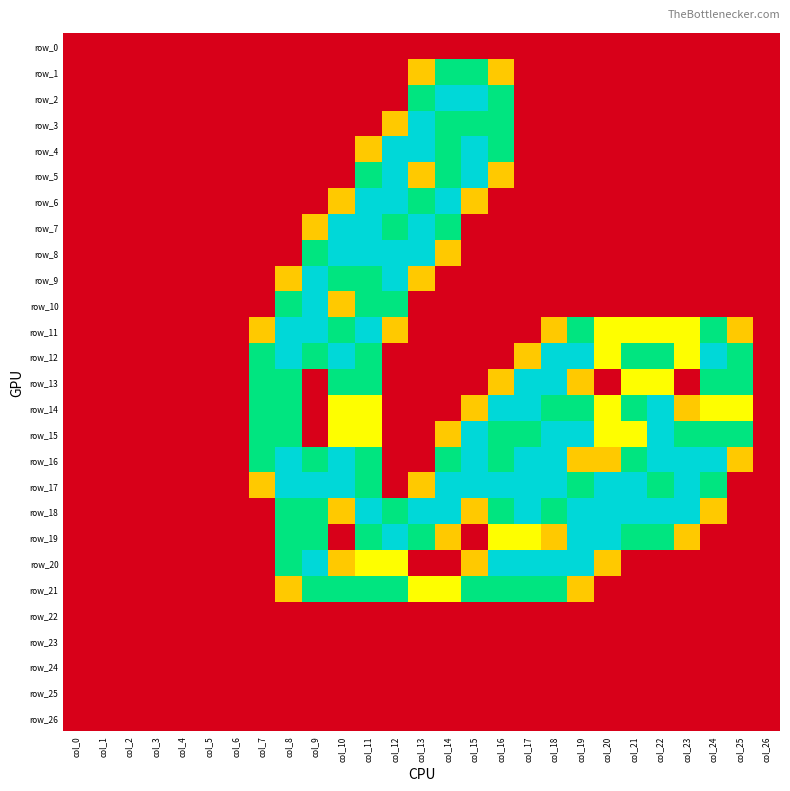

Reading left to right, what are all the values shown in this chart?

row_0: col_0=0.0	col_1=0.0	col_2=0.0	col_3=0.0	col_4=0.0	col_5=0.0	col_6=0.0	col_7=0.0	col_8=0.0	col_9=0.0	col_10=0.0	col_11=0.0	col_12=0.0	col_13=0.0	col_14=0.0	col_15=0.0	col_16=0.0	col_17=0.0	col_18=0.0	col_19=0.0	col_20=0.0	col_21=0.0	col_22=0.0	col_23=0.0	col_24=0.0	col_25=0.0	col_26=0.0
row_1: col_0=0.0	col_1=0.0	col_2=0.0	col_3=0.0	col_4=0.0	col_5=0.0	col_6=0.0	col_7=0.0	col_8=0.0	col_9=0.0	col_10=0.0	col_11=0.0	col_12=0.0	col_13=0.8	col_14=1.5	col_15=1.5	col_16=0.8	col_17=0.0	col_18=0.0	col_19=0.0	col_20=0.0	col_21=0.0	col_22=0.0	col_23=0.0	col_24=0.0	col_25=0.0	col_26=0.0
row_2: col_0=0.0	col_1=0.0	col_2=0.0	col_3=0.0	col_4=0.0	col_5=0.0	col_6=0.0	col_7=0.0	col_8=0.0	col_9=0.0	col_10=0.0	col_11=0.0	col_12=0.0	col_13=1.5	col_14=2.0	col_15=2.0	col_16=1.5	col_17=0.0	col_18=0.0	col_19=0.0	col_20=0.0	col_21=0.0	col_22=0.0	col_23=0.0	col_24=0.0	col_25=0.0	col_26=0.0
row_3: col_0=0.0	col_1=0.0	col_2=0.0	col_3=0.0	col_4=0.0	col_5=0.0	col_6=0.0	col_7=0.0	col_8=0.0	col_9=0.0	col_10=0.0	col_11=0.0	col_12=0.8	col_13=2.0	col_14=1.5	col_15=1.5	col_16=1.5	col_17=0.0	col_18=0.0	col_19=0.0	col_20=0.0	col_21=0.0	col_22=0.0	col_23=0.0	col_24=0.0	col_25=0.0	col_26=0.0
row_4: col_0=0.0	col_1=0.0	col_2=0.0	col_3=0.0	col_4=0.0	col_5=0.0	col_6=0.0	col_7=0.0	col_8=0.0	col_9=0.0	col_10=0.0	col_11=0.8	col_12=2.0	col_13=2.0	col_14=1.5	col_15=2.0	col_16=1.5	col_17=0.0	col_18=0.0	col_19=0.0	col_20=0.0	col_21=0.0	col_22=0.0	col_23=0.0	col_24=0.0	col_25=0.0	col_26=0.0
row_5: col_0=0.0	col_1=0.0	col_2=0.0	col_3=0.0	col_4=0.0	col_5=0.0	col_6=0.0	col_7=0.0	col_8=0.0	col_9=0.0	col_10=0.0	col_11=1.5	col_12=2.0	col_13=0.8	col_14=1.5	col_15=2.0	col_16=0.8	col_17=0.0	col_18=0.0	col_19=0.0	col_20=0.0	col_21=0.0	col_22=0.0	col_23=0.0	col_24=0.0	col_25=0.0	col_26=0.0
row_6: col_0=0.0	col_1=0.0	col_2=0.0	col_3=0.0	col_4=0.0	col_5=0.0	col_6=0.0	col_7=0.0	col_8=0.0	col_9=0.0	col_10=0.8	col_11=2.0	col_12=2.0	col_13=1.5	col_14=2.0	col_15=0.8	col_16=0.0	col_17=0.0	col_18=0.0	col_19=0.0	col_20=0.0	col_21=0.0	col_22=0.0	col_23=0.0	col_24=0.0	col_25=0.0	col_26=0.0
row_7: col_0=0.0	col_1=0.0	col_2=0.0	col_3=0.0	col_4=0.0	col_5=0.0	col_6=0.0	col_7=0.0	col_8=0.0	col_9=0.8	col_10=2.0	col_11=2.0	col_12=1.5	col_13=2.0	col_14=1.5	col_15=0.0	col_16=0.0	col_17=0.0	col_18=0.0	col_19=0.0	col_20=0.0	col_21=0.0	col_22=0.0	col_23=0.0	col_24=0.0	col_25=0.0	col_26=0.0
row_8: col_0=0.0	col_1=0.0	col_2=0.0	col_3=0.0	col_4=0.0	col_5=0.0	col_6=0.0	col_7=0.0	col_8=0.0	col_9=1.5	col_10=2.0	col_11=2.0	col_12=2.0	col_13=2.0	col_14=0.8	col_15=0.0	col_16=0.0	col_17=0.0	col_18=0.0	col_19=0.0	col_20=0.0	col_21=0.0	col_22=0.0	col_23=0.0	col_24=0.0	col_25=0.0	col_26=0.0
row_9: col_0=0.0	col_1=0.0	col_2=0.0	col_3=0.0	col_4=0.0	col_5=0.0	col_6=0.0	col_7=0.0	col_8=0.8	col_9=2.0	col_10=1.5	col_11=1.5	col_12=2.0	col_13=0.8	col_14=0.0	col_15=0.0	col_16=0.0	col_17=0.0	col_18=0.0	col_19=0.0	col_20=0.0	col_21=0.0	col_22=0.0	col_23=0.0	col_24=0.0	col_25=0.0	col_26=0.0
row_10: col_0=0.0	col_1=0.0	col_2=0.0	col_3=0.0	col_4=0.0	col_5=0.0	col_6=0.0	col_7=0.0	col_8=1.5	col_9=2.0	col_10=0.8	col_11=1.5	col_12=1.5	col_13=0.0	col_14=0.0	col_15=0.0	col_16=0.0	col_17=0.0	col_18=0.0	col_19=0.0	col_20=0.0	col_21=0.0	col_22=0.0	col_23=0.0	col_24=0.0	col_25=0.0	col_26=0.0
row_11: col_0=0.0	col_1=0.0	col_2=0.0	col_3=0.0	col_4=0.0	col_5=0.0	col_6=0.0	col_7=0.8	col_8=2.0	col_9=2.0	col_10=1.5	col_11=2.0	col_12=0.8	col_13=0.0	col_14=0.0	col_15=0.0	col_16=0.0	col_17=0.0	col_18=0.8	col_19=1.5	col_20=1.0	col_21=1.0	col_22=1.0	col_23=1.0	col_24=1.5	col_25=0.8	col_26=0.0
row_12: col_0=0.0	col_1=0.0	col_2=0.0	col_3=0.0	col_4=0.0	col_5=0.0	col_6=0.0	col_7=1.5	col_8=2.0	col_9=1.5	col_10=2.0	col_11=1.5	col_12=0.0	col_13=0.0	col_14=0.0	col_15=0.0	col_16=0.0	col_17=0.8	col_18=2.0	col_19=2.0	col_20=1.0	col_21=1.5	col_22=1.5	col_23=1.0	col_24=2.0	col_25=1.5	col_26=0.0
row_13: col_0=0.0	col_1=0.0	col_2=0.0	col_3=0.0	col_4=0.0	col_5=0.0	col_6=0.0	col_7=1.5	col_8=1.5	col_9=0.0	col_10=1.5	col_11=1.5	col_12=0.0	col_13=0.0	col_14=0.0	col_15=0.0	col_16=0.8	col_17=2.0	col_18=2.0	col_19=0.8	col_20=0.0	col_21=1.0	col_22=1.0	col_23=0.0	col_24=1.5	col_25=1.5	col_26=0.0
row_14: col_0=0.0	col_1=0.0	col_2=0.0	col_3=0.0	col_4=0.0	col_5=0.0	col_6=0.0	col_7=1.5	col_8=1.5	col_9=0.0	col_10=1.0	col_11=1.0	col_12=0.0	col_13=0.0	col_14=0.0	col_15=0.8	col_16=2.0	col_17=2.0	col_18=1.5	col_19=1.5	col_20=1.0	col_21=1.5	col_22=2.0	col_23=0.8	col_24=1.0	col_25=1.0	col_26=0.0
row_15: col_0=0.0	col_1=0.0	col_2=0.0	col_3=0.0	col_4=0.0	col_5=0.0	col_6=0.0	col_7=1.5	col_8=1.5	col_9=0.0	col_10=1.0	col_11=1.0	col_12=0.0	col_13=0.0	col_14=0.8	col_15=2.0	col_16=1.5	col_17=1.5	col_18=2.0	col_19=2.0	col_20=1.0	col_21=1.0	col_22=2.0	col_23=1.5	col_24=1.5	col_25=1.5	col_26=0.0
row_16: col_0=0.0	col_1=0.0	col_2=0.0	col_3=0.0	col_4=0.0	col_5=0.0	col_6=0.0	col_7=1.5	col_8=2.0	col_9=1.5	col_10=2.0	col_11=1.5	col_12=0.0	col_13=0.0	col_14=1.5	col_15=2.0	col_16=1.5	col_17=2.0	col_18=2.0	col_19=0.8	col_20=0.8	col_21=1.5	col_22=2.0	col_23=2.0	col_24=2.0	col_25=0.8	col_26=0.0
row_17: col_0=0.0	col_1=0.0	col_2=0.0	col_3=0.0	col_4=0.0	col_5=0.0	col_6=0.0	col_7=0.8	col_8=2.0	col_9=2.0	col_10=2.0	col_11=1.5	col_12=0.0	col_13=0.8	col_14=2.0	col_15=2.0	col_16=2.0	col_17=2.0	col_18=2.0	col_19=1.5	col_20=2.0	col_21=2.0	col_22=1.5	col_23=2.0	col_24=1.5	col_25=0.0	col_26=0.0
row_18: col_0=0.0	col_1=0.0	col_2=0.0	col_3=0.0	col_4=0.0	col_5=0.0	col_6=0.0	col_7=0.0	col_8=1.5	col_9=1.5	col_10=0.8	col_11=2.0	col_12=1.5	col_13=2.0	col_14=2.0	col_15=0.8	col_16=1.5	col_17=2.0	col_18=1.5	col_19=2.0	col_20=2.0	col_21=2.0	col_22=2.0	col_23=2.0	col_24=0.8	col_25=0.0	col_26=0.0
row_19: col_0=0.0	col_1=0.0	col_2=0.0	col_3=0.0	col_4=0.0	col_5=0.0	col_6=0.0	col_7=0.0	col_8=1.5	col_9=1.5	col_10=0.0	col_11=1.5	col_12=2.0	col_13=1.5	col_14=0.8	col_15=0.0	col_16=1.0	col_17=1.0	col_18=0.8	col_19=2.0	col_20=2.0	col_21=1.5	col_22=1.5	col_23=0.8	col_24=0.0	col_25=0.0	col_26=0.0
row_20: col_0=0.0	col_1=0.0	col_2=0.0	col_3=0.0	col_4=0.0	col_5=0.0	col_6=0.0	col_7=0.0	col_8=1.5	col_9=2.0	col_10=0.8	col_11=1.0	col_12=1.0	col_13=0.0	col_14=0.0	col_15=0.8	col_16=2.0	col_17=2.0	col_18=2.0	col_19=2.0	col_20=0.8	col_21=0.0	col_22=0.0	col_23=0.0	col_24=0.0	col_25=0.0	col_26=0.0
row_21: col_0=0.0	col_1=0.0	col_2=0.0	col_3=0.0	col_4=0.0	col_5=0.0	col_6=0.0	col_7=0.0	col_8=0.8	col_9=1.5	col_10=1.5	col_11=1.5	col_12=1.5	col_13=1.0	col_14=1.0	col_15=1.5	col_16=1.5	col_17=1.5	col_18=1.5	col_19=0.8	col_20=0.0	col_21=0.0	col_22=0.0	col_23=0.0	col_24=0.0	col_25=0.0	col_26=0.0
row_22: col_0=0.0	col_1=0.0	col_2=0.0	col_3=0.0	col_4=0.0	col_5=0.0	col_6=0.0	col_7=0.0	col_8=0.0	col_9=0.0	col_10=0.0	col_11=0.0	col_12=0.0	col_13=0.0	col_14=0.0	col_15=0.0	col_16=0.0	col_17=0.0	col_18=0.0	col_19=0.0	col_20=0.0	col_21=0.0	col_22=0.0	col_23=0.0	col_24=0.0	col_25=0.0	col_26=0.0
row_23: col_0=0.0	col_1=0.0	col_2=0.0	col_3=0.0	col_4=0.0	col_5=0.0	col_6=0.0	col_7=0.0	col_8=0.0	col_9=0.0	col_10=0.0	col_11=0.0	col_12=0.0	col_13=0.0	col_14=0.0	col_15=0.0	col_16=0.0	col_17=0.0	col_18=0.0	col_19=0.0	col_20=0.0	col_21=0.0	col_22=0.0	col_23=0.0	col_24=0.0	col_25=0.0	col_26=0.0
row_24: col_0=0.0	col_1=0.0	col_2=0.0	col_3=0.0	col_4=0.0	col_5=0.0	col_6=0.0	col_7=0.0	col_8=0.0	col_9=0.0	col_10=0.0	col_11=0.0	col_12=0.0	col_13=0.0	col_14=0.0	col_15=0.0	col_16=0.0	col_17=0.0	col_18=0.0	col_19=0.0	col_20=0.0	col_21=0.0	col_22=0.0	col_23=0.0	col_24=0.0	col_25=0.0	col_26=0.0
row_25: col_0=0.0	col_1=0.0	col_2=0.0	col_3=0.0	col_4=0.0	col_5=0.0	col_6=0.0	col_7=0.0	col_8=0.0	col_9=0.0	col_10=0.0	col_11=0.0	col_12=0.0	col_13=0.0	col_14=0.0	col_15=0.0	col_16=0.0	col_17=0.0	col_18=0.0	col_19=0.0	col_20=0.0	col_21=0.0	col_22=0.0	col_23=0.0	col_24=0.0	col_25=0.0	col_26=0.0
row_26: col_0=0.0	col_1=0.0	col_2=0.0	col_3=0.0	col_4=0.0	col_5=0.0	col_6=0.0	col_7=0.0	col_8=0.0	col_9=0.0	col_10=0.0	col_11=0.0	col_12=0.0	col_13=0.0	col_14=0.0	col_15=0.0	col_16=0.0	col_17=0.0	col_18=0.0	col_19=0.0	col_20=0.0	col_21=0.0	col_22=0.0	col_23=0.0	col_24=0.0	col_25=0.0	col_26=0.0